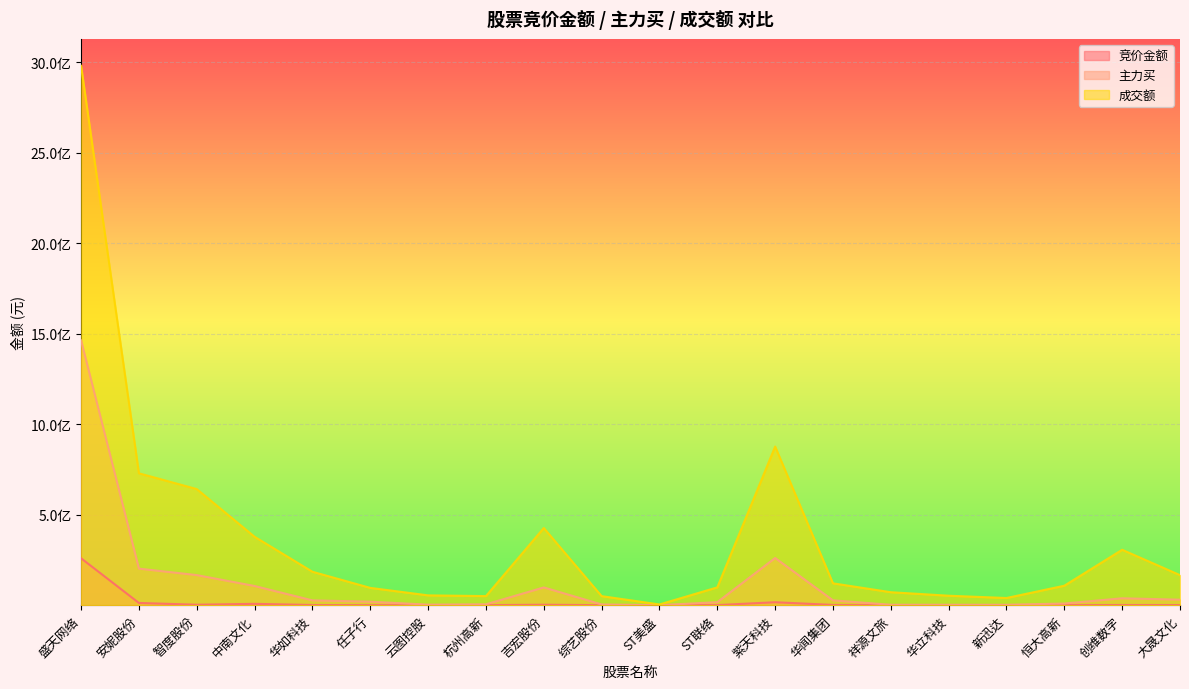

At which category is the sum across all series the highest?

盛天网络